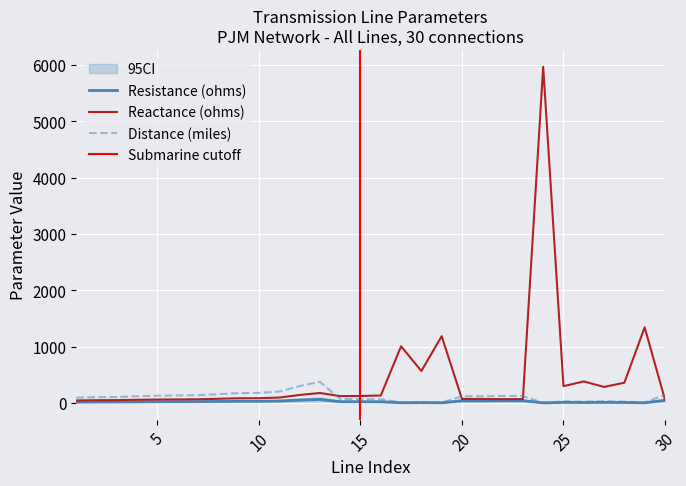

What is the sum of the Distance (miles) values at 2 and 22?

225.0